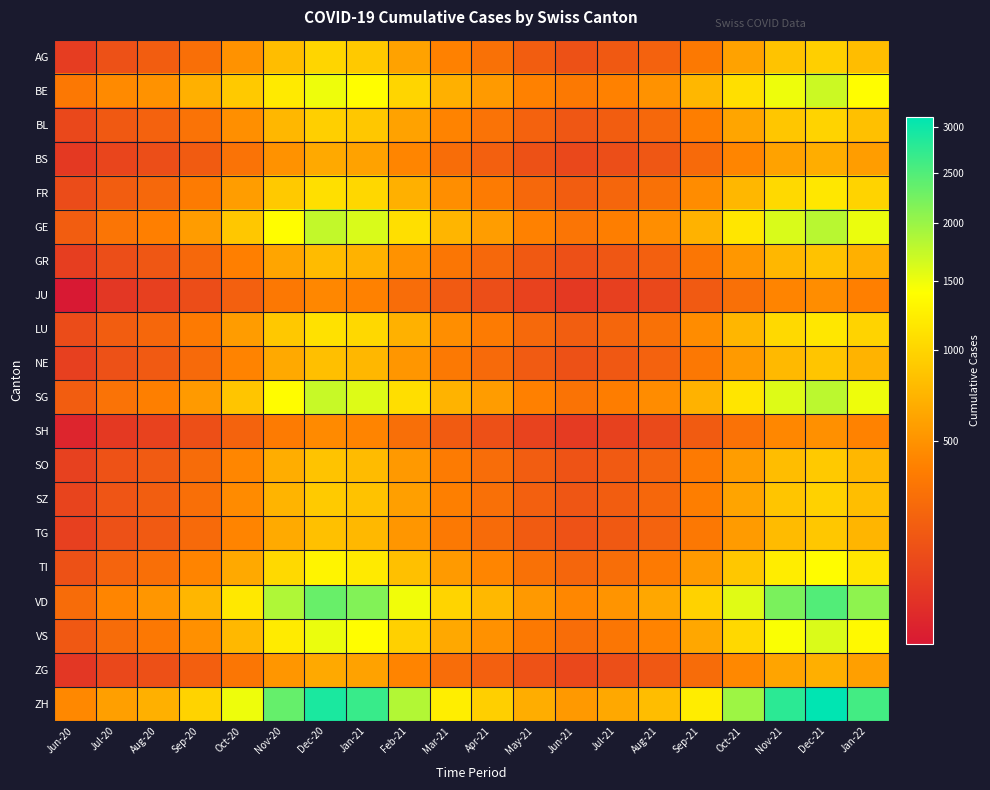

At how many categories does at least one series exceed 1593?

8